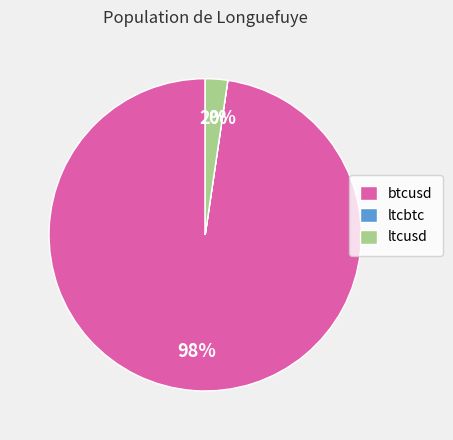

Is btcusd the majority of the pie?

Yes